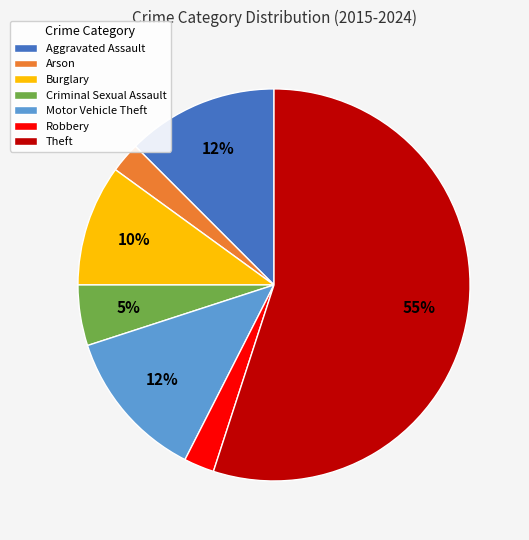

Which has a higher value, Theft or Aggravated Assault?

Theft